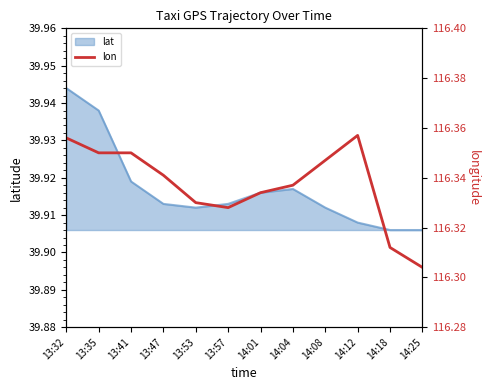

At which category does the data reach its first local peak?

14:12